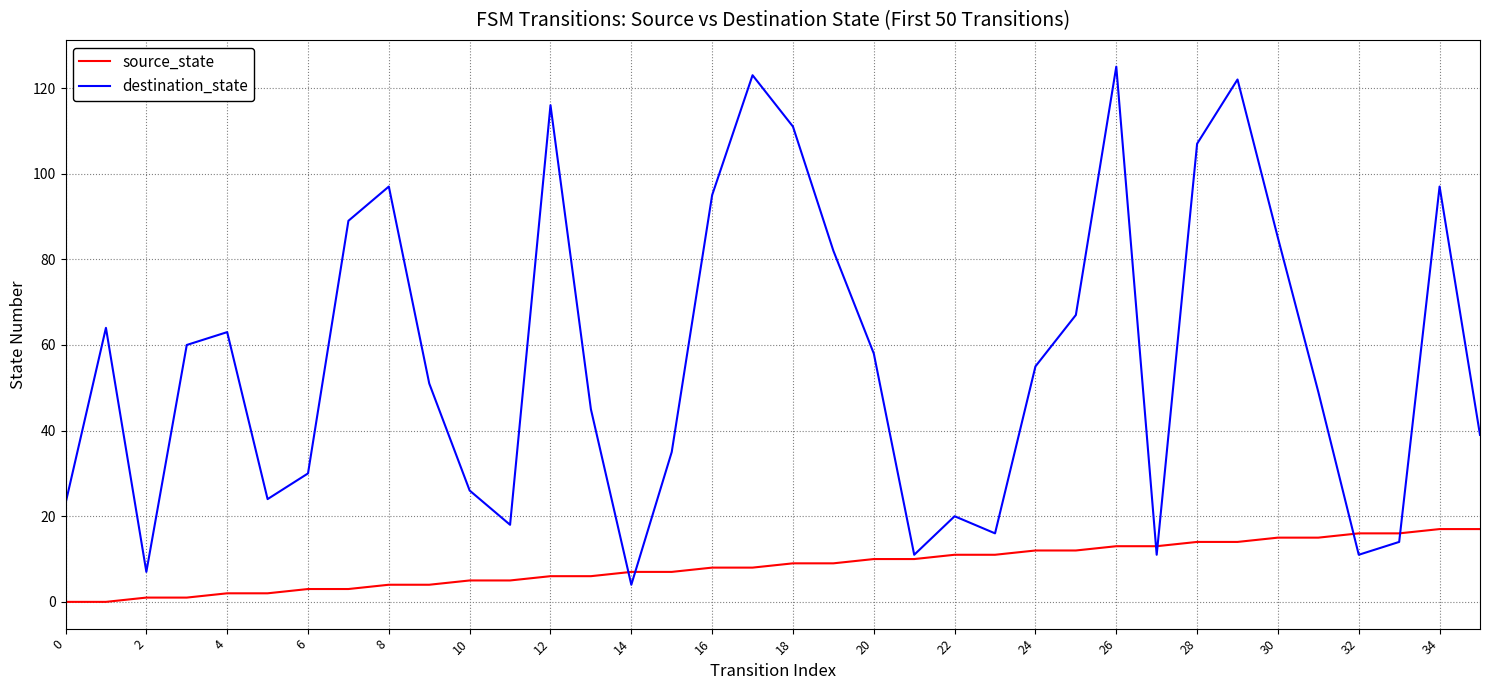

Rank the series by their maximum value, from highest to lowest.

destination_state, source_state